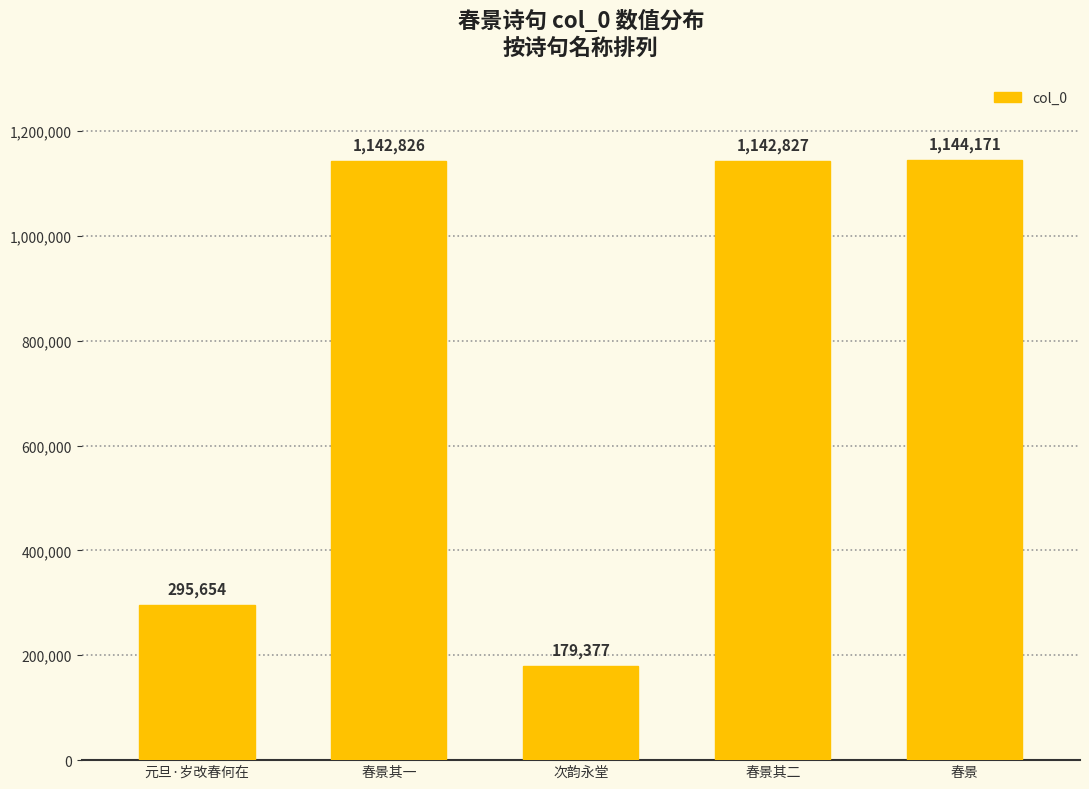

Between 春景 and 元旦·岁改春何在, which is larger?

春景